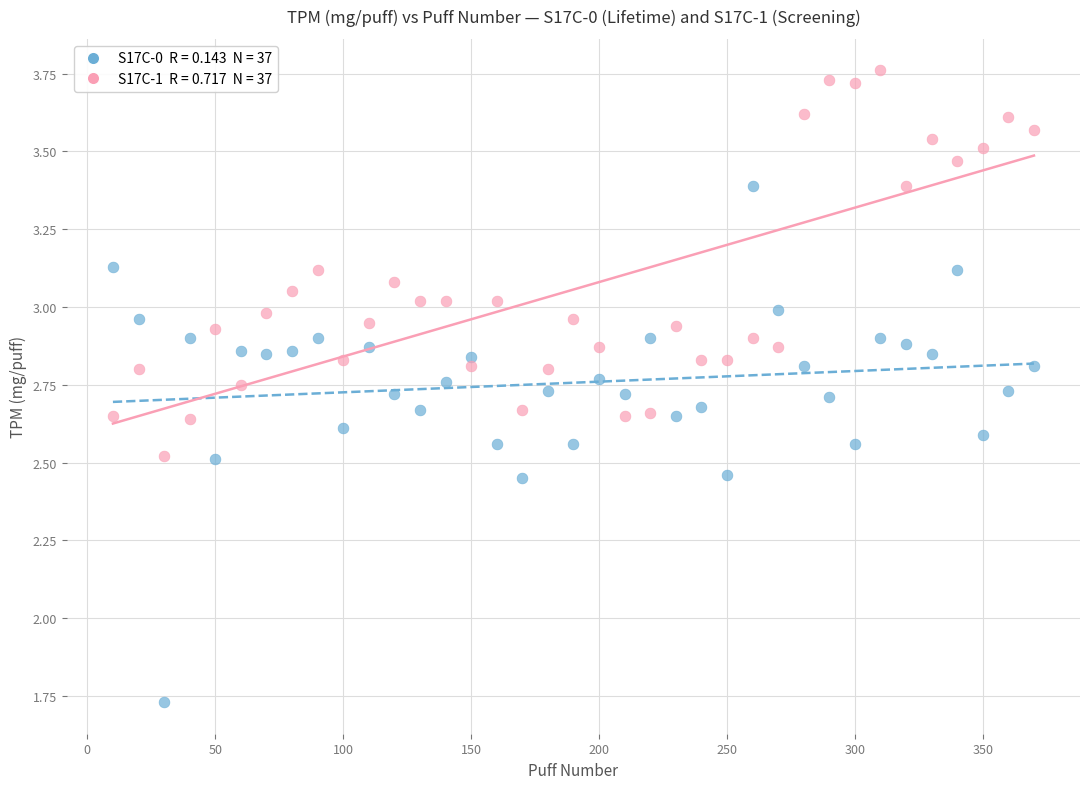

Across all data points, what is the range of X values (max minus min)?

360.0